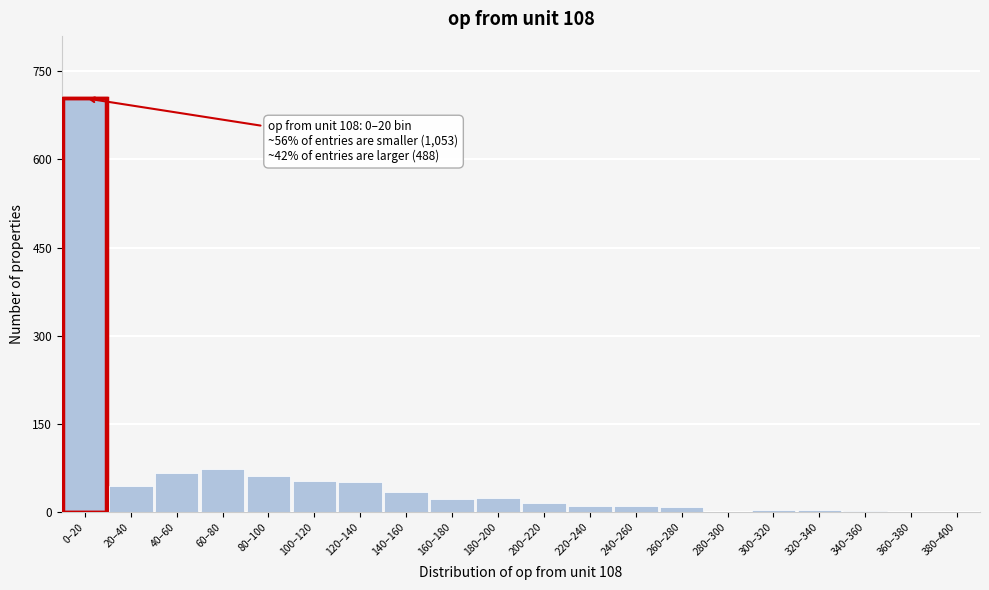

Which label corresponds to the largest value in the chart?

0–20